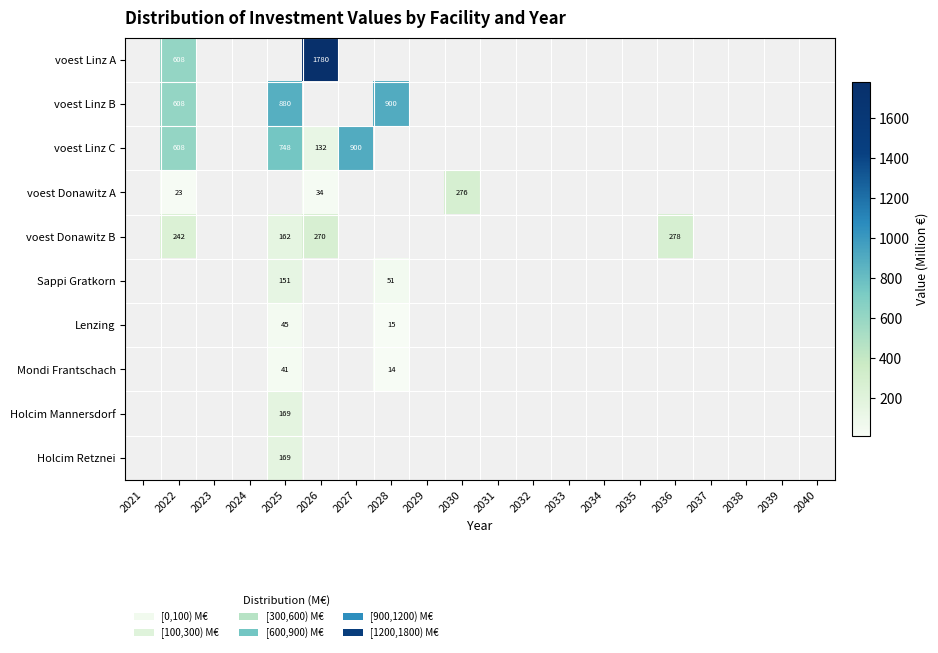

Is the value of Sappi Gratkorn at 2023 greater than the value of Mondi Frantschach at 2022?

No